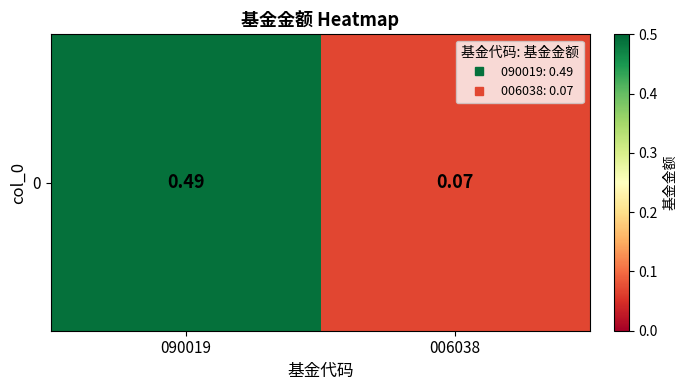

What is the average value?

0.3